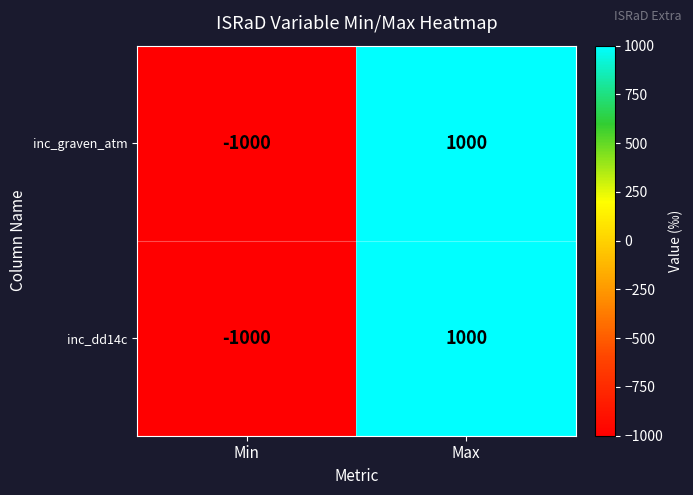

The inc_graven_atm series shows 588 at Max. True or false?

False